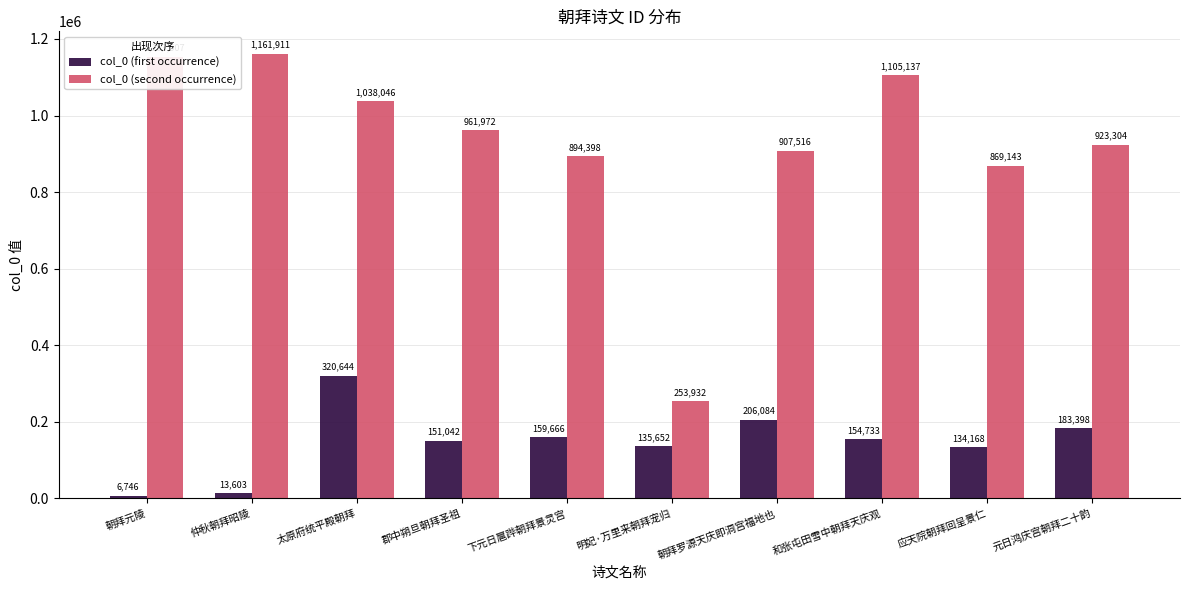

Between 朝拜罗源天庆即洞宫福地也 and 和张屯田雪中朝拜天庆观, which series saw the biggest shift?

col_0 (second occurrence)